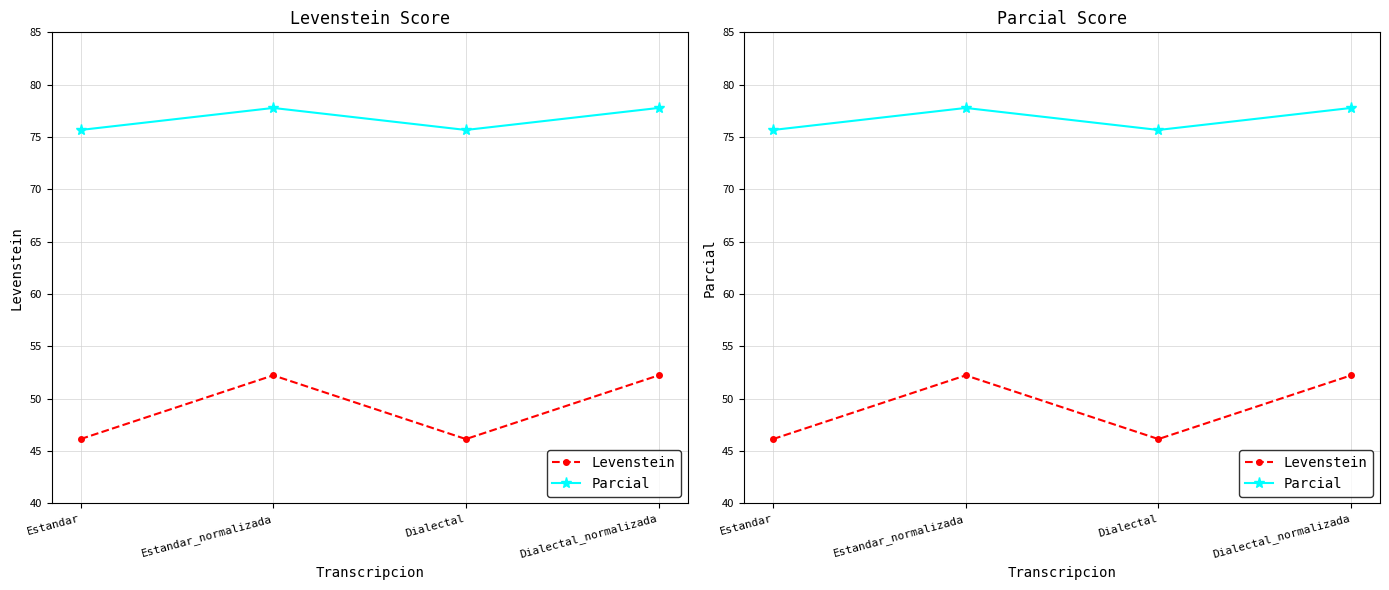

True or false: Parcial and Levenstein intersect in this chart.

False